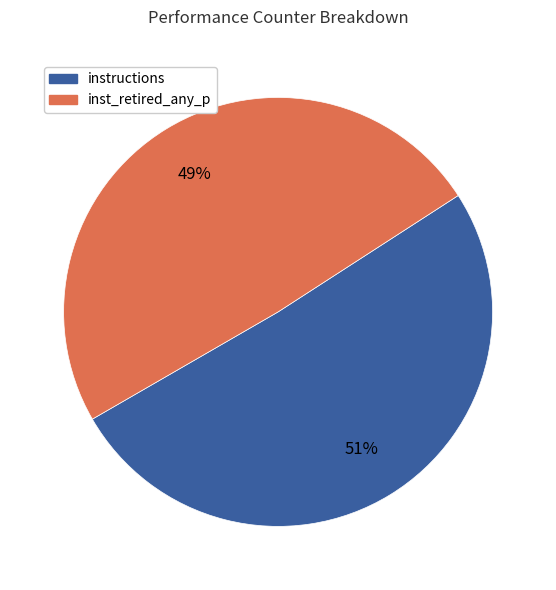

Is there any slice that represents more than half of the pie?

Yes